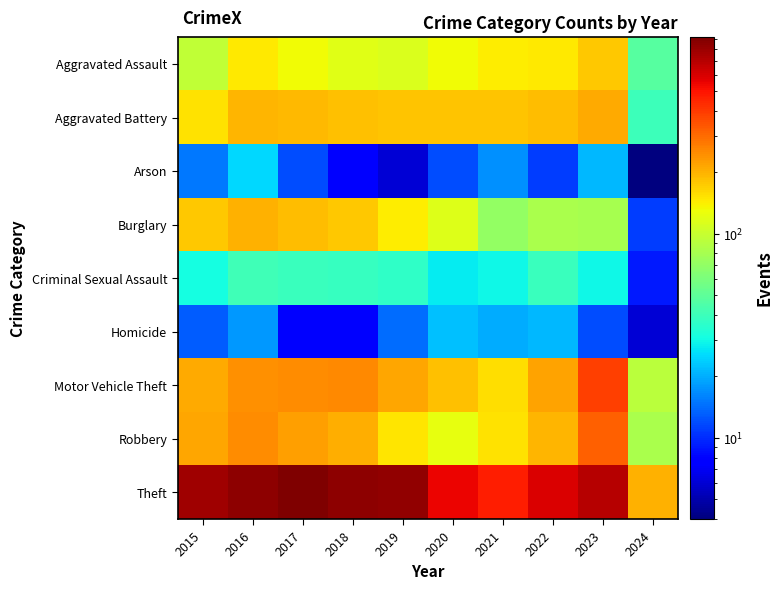

Reading left to right, transcribe all the data shown in this chart.

Aggravated Assault: 2015=95	2016=146	2017=131	2018=119	2019=113	2020=131	2021=142	2022=146	2023=177	2024=47
Aggravated Battery: 2015=154	2016=196	2017=191	2018=183	2019=182	2020=180	2021=182	2022=190	2023=209	2024=40
Arson: 2015=15	2016=25	2017=12	2018=8	2019=6	2020=12	2021=17	2022=11	2023=21	2024=4
Burglary: 2015=178	2016=201	2017=189	2018=176	2019=143	2020=115	2021=71	2022=82	2023=81	2024=11
Criminal Sexual Assault: 2015=31	2016=41	2017=39	2018=38	2019=37	2020=28	2021=30	2022=39	2023=30	2024=9
Homicide: 2015=13	2016=18	2017=8	2018=8	2019=14	2020=22	2021=20	2022=21	2023=12	2024=6
Motor Vehicle Theft: 2015=211	2016=245	2017=247	2018=256	2019=216	2020=184	2021=156	2022=219	2023=385	2024=92
Robbery: 2015=212	2016=247	2017=224	2018=204	2019=150	2020=124	2021=153	2022=198	2023=317	2024=83
Theft: 2015=774	2016=858	2017=916	2018=856	2019=841	2020=550	2021=474	2022=593	2023=697	2024=202